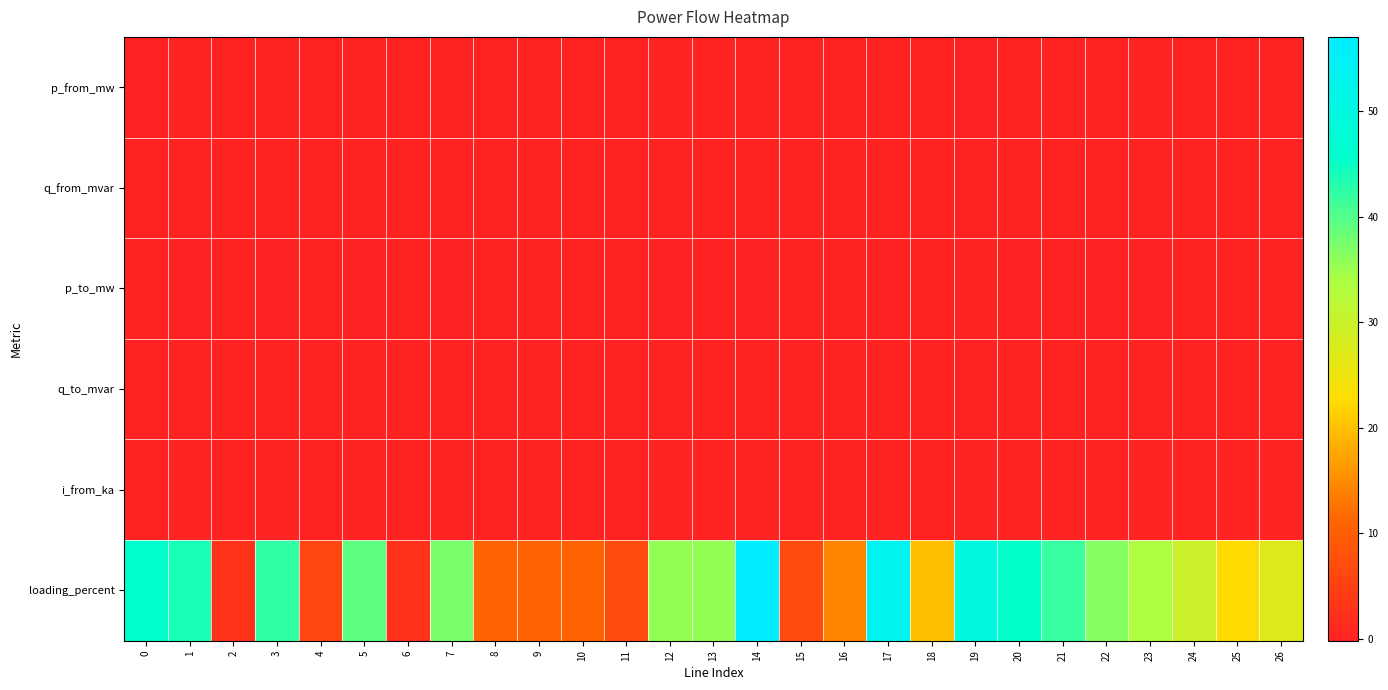

Reading left to right, what are all the values shown in this chart?

p_from_mw: 0=-0.2	1=0.2	2=0.0	3=0.2	4=0.0	5=0.1	6=0.0	7=0.1	8=-0.0	9=0.0	10=-0.0	11=0.0	12=0.1	13=0.1	14=0.1	15=0.0	16=-0.0	17=0.1	18=-0.0	19=-0.1	20=0.1	21=0.1	22=0.1	23=0.1	24=0.1	25=-0.0	26=-0.0
q_from_mvar: 0=-0.0	1=0.0	2=0.0	3=0.0	4=0.0	5=0.0	6=0.0	7=0.0	8=-0.0	9=0.0	10=-0.0	11=0.0	12=0.0	13=0.0	14=0.0	15=0.0	16=-0.0	17=0.0	18=-0.0	19=-0.0	20=0.0	21=0.0	22=0.0	23=0.0	24=0.0	25=-0.0	26=-0.0
p_to_mw: 0=0.2	1=-0.2	2=-0.0	3=-0.2	4=-0.0	5=-0.1	6=-0.0	7=-0.1	8=0.0	9=-0.0	10=0.0	11=-0.0	12=-0.1	13=-0.1	14=-0.1	15=-0.0	16=0.0	17=-0.1	18=0.0	19=0.1	20=-0.1	21=-0.1	22=-0.1	23=-0.1	24=-0.1	25=0.0	26=0.0
q_to_mvar: 0=0.0	1=-0.0	2=-0.0	3=-0.0	4=-0.0	5=-0.0	6=-0.0	7=-0.0	8=0.0	9=-0.0	10=0.0	11=-0.0	12=-0.0	13=-0.0	14=-0.0	15=-0.0	16=0.0	17=-0.0	18=0.0	19=0.0	20=-0.0	21=-0.0	22=-0.0	23=-0.0	24=-0.0	25=0.0	26=0.0
i_from_ka: 0=0.2	1=0.2	2=0.0	3=0.2	4=0.0	5=0.2	6=0.0	7=0.2	8=0.0	9=0.0	10=0.0	11=0.0	12=0.2	13=0.2	14=0.2	15=0.0	16=0.0	17=0.1	18=0.1	19=0.1	20=0.1	21=0.1	22=0.1	23=0.1	24=0.1	25=0.1	26=0.1
loading_percent: 0=45.8	1=43.8	2=3.0	3=42.2	4=5.9	5=39.3	6=2.6	7=37.4	8=10.8	9=10.8	10=10.8	11=7.0	12=35.7	13=35.7	14=57.1	15=7.0	16=14.2	17=53.4	18=19.9	19=49.8	20=45.5	21=41.8	22=36.6	23=33.5	24=29.8	25=22.4	26=27.0